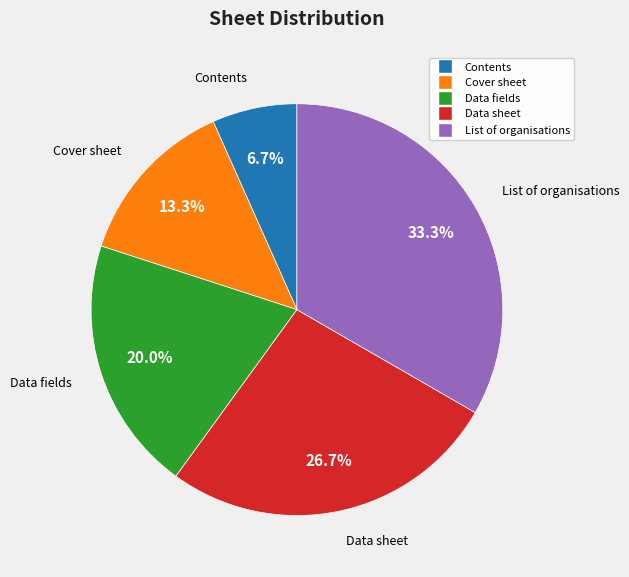

Which slice is the largest?

List of organisations